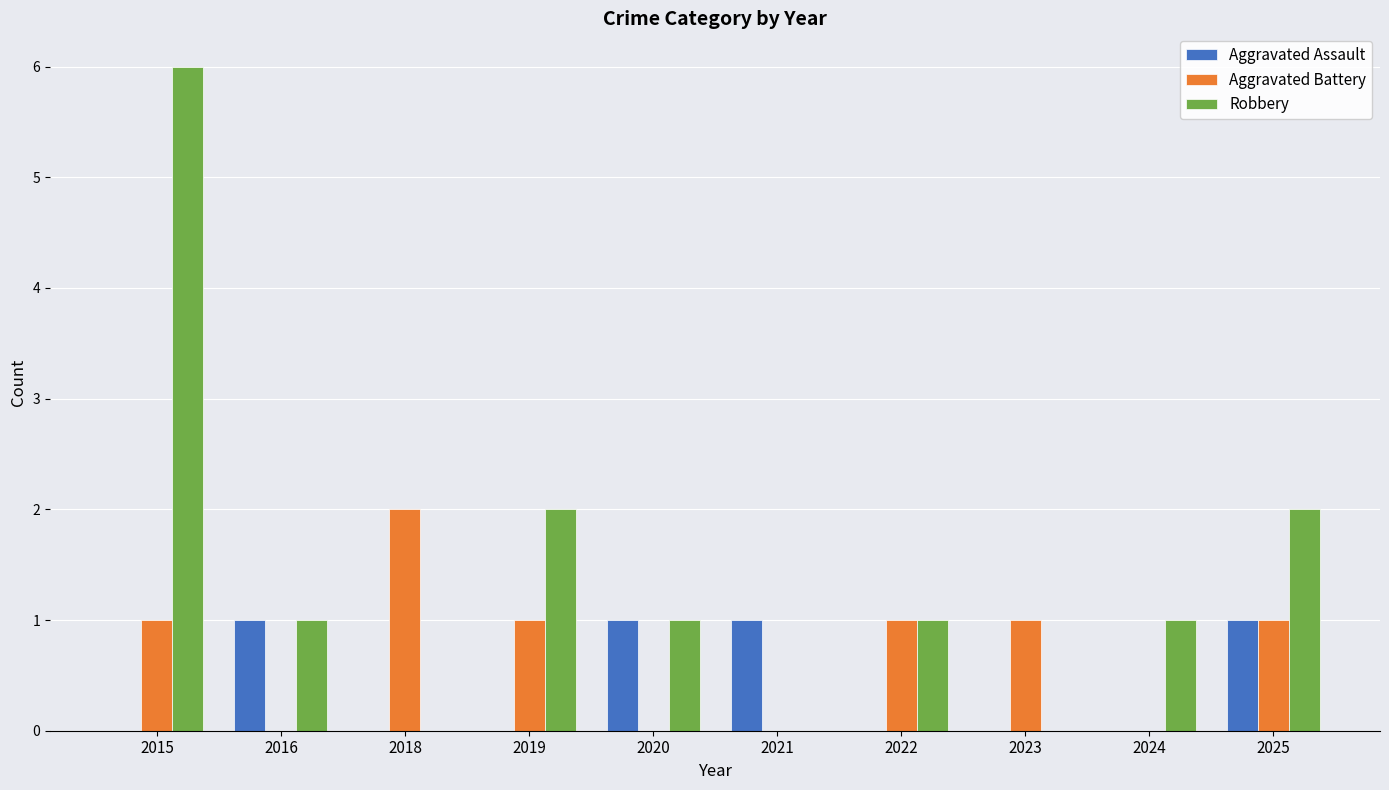

True or false: Aggravated Assault has a value of 2 at 2025.

False